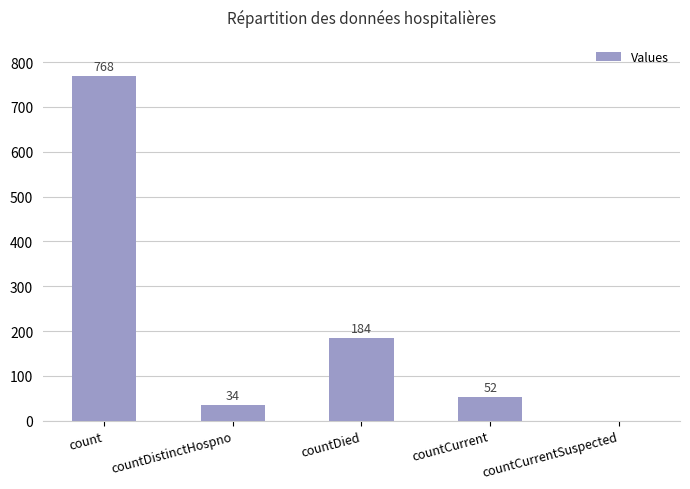

Reading left to right, what are all the values shown in this chart?

count=768	countDistinctHospno=34	countDied=184	countCurrent=52	countCurrentSuspected=0